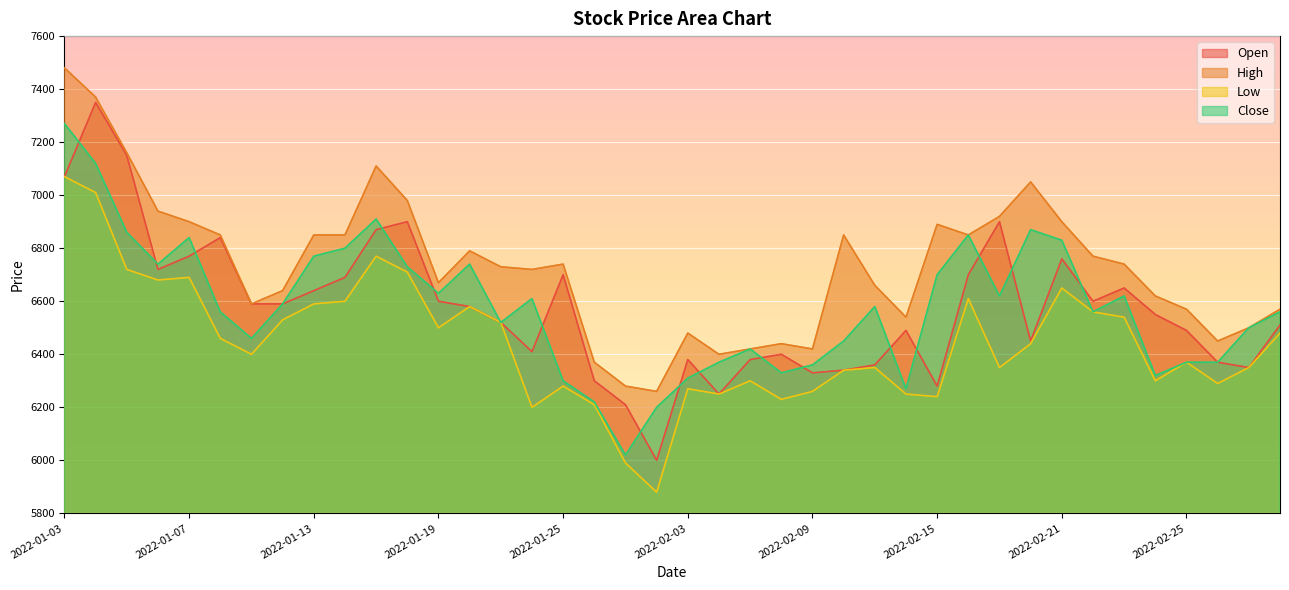

What is the difference between the maximum and second lowest values in the Close series?

1070